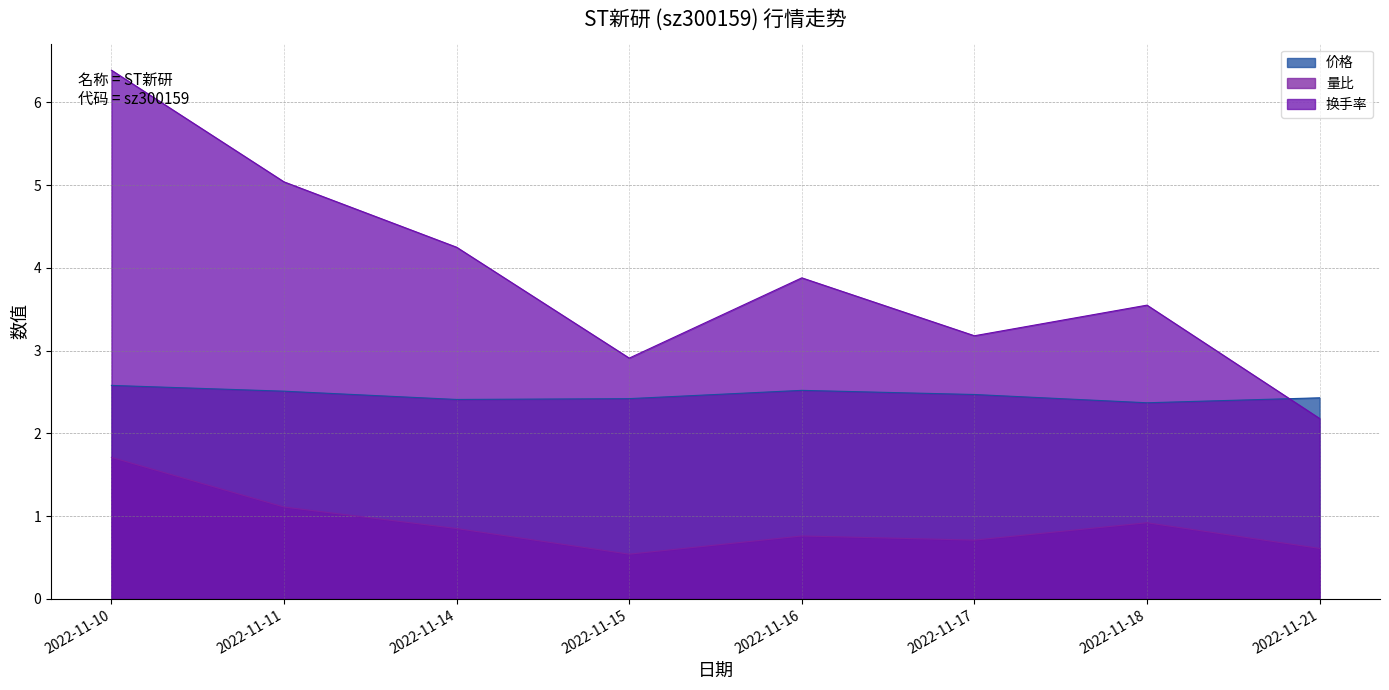

Reading right to left, extract all data points from this chart.

价格: 2022-11-21=2.4	2022-11-18=2.4	2022-11-17=2.5	2022-11-16=2.5	2022-11-15=2.4	2022-11-14=2.4	2022-11-11=2.5	2022-11-10=2.6
量比: 2022-11-21=0.6	2022-11-18=0.9	2022-11-17=0.7	2022-11-16=0.8	2022-11-15=0.5	2022-11-14=0.8	2022-11-11=1.1	2022-11-10=1.7
换手率: 2022-11-21=2.2	2022-11-18=3.5	2022-11-17=3.2	2022-11-16=3.9	2022-11-15=2.9	2022-11-14=4.2	2022-11-11=5.0	2022-11-10=6.4